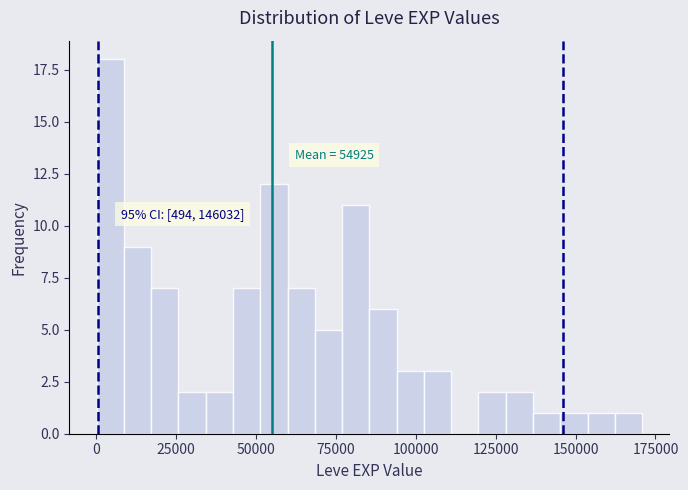

Around what value on the x-axis is the tallest bar? Give the approximate position of its centre, as read against the axis.

5000